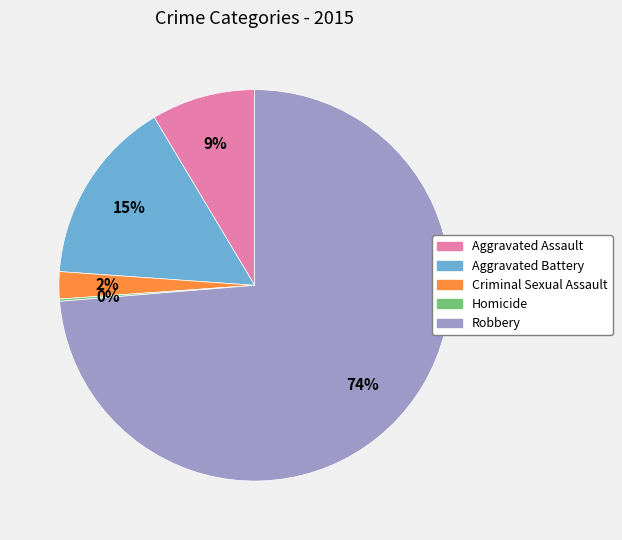

True or false: Aggravated Battery accounts for 15% of the total.

True